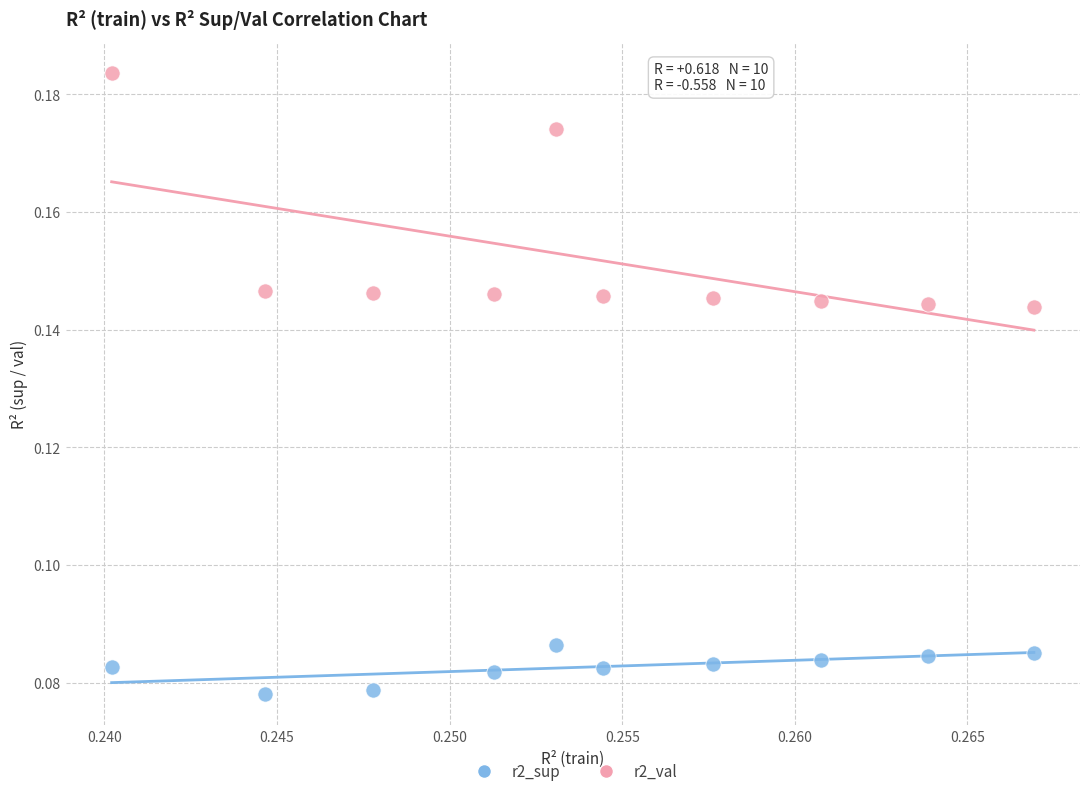

Which series has the widest spread of Y values?

r2_val